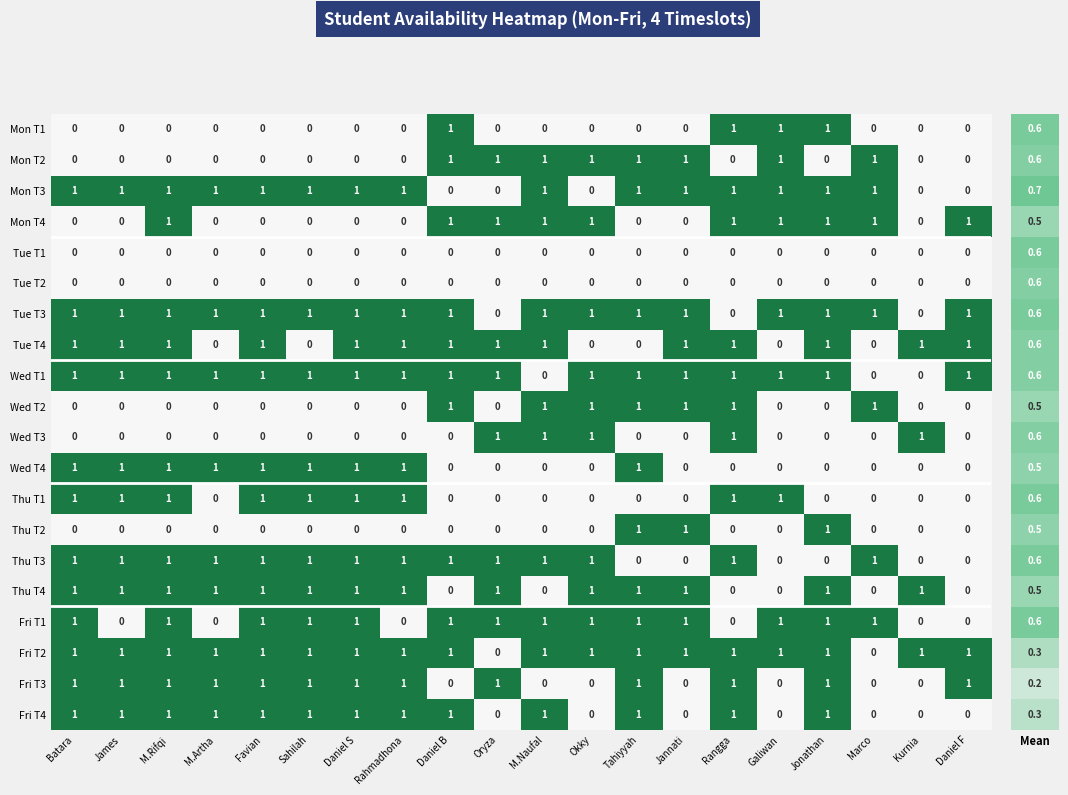

Is it true that Fri T3 equals 0 at M.Naufal?

True